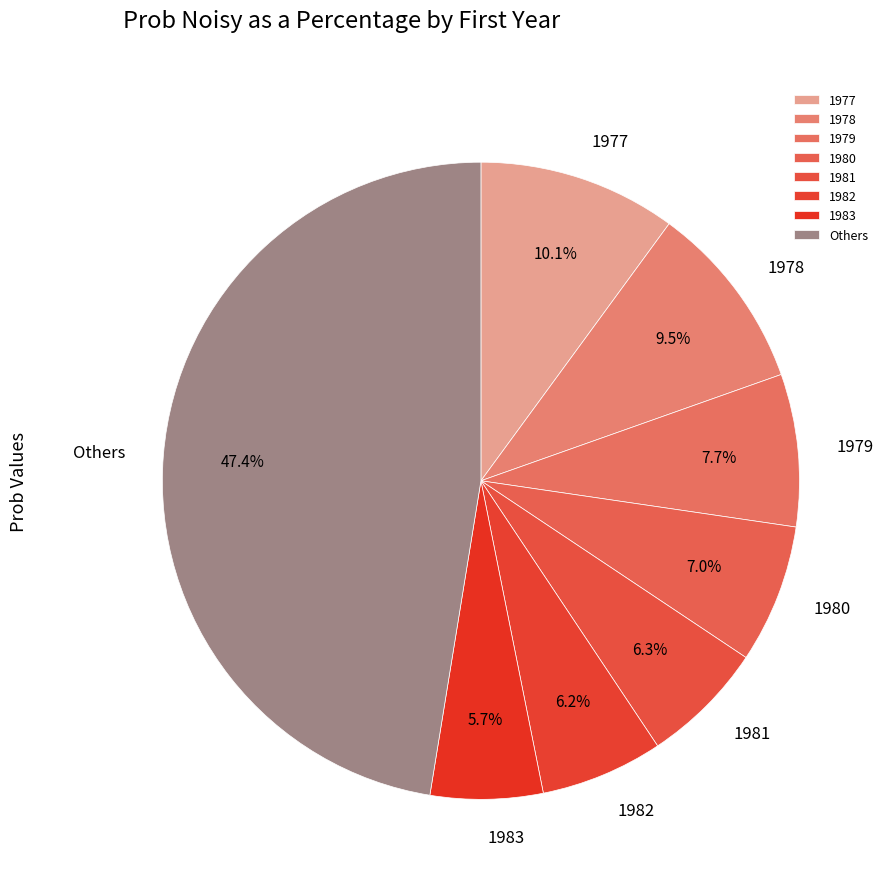

To the nearest percent, what is the difference between the 1980 and 1977 slice percentages?

3%